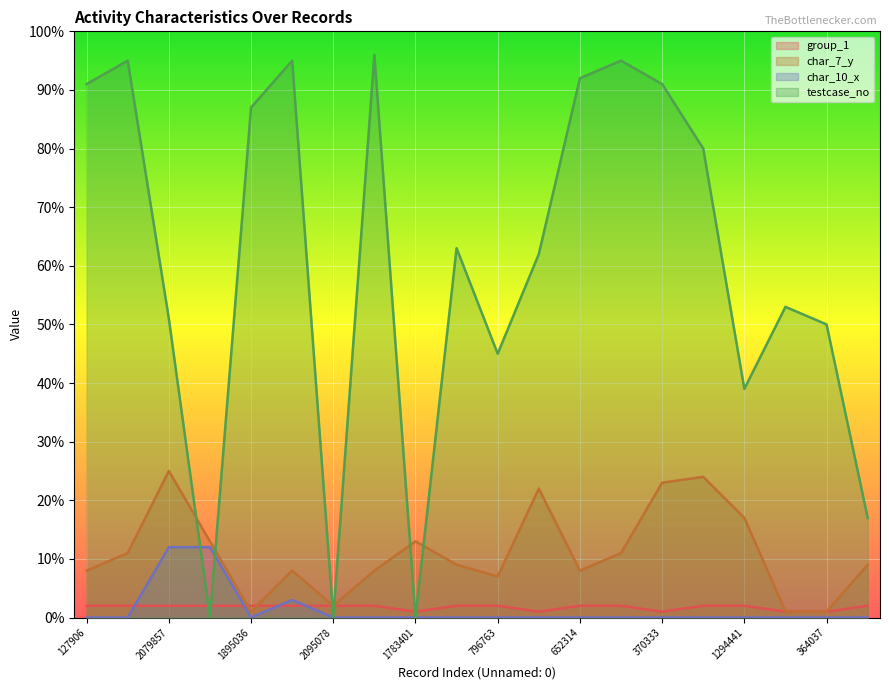

How many distinct data groups are displayed?

4